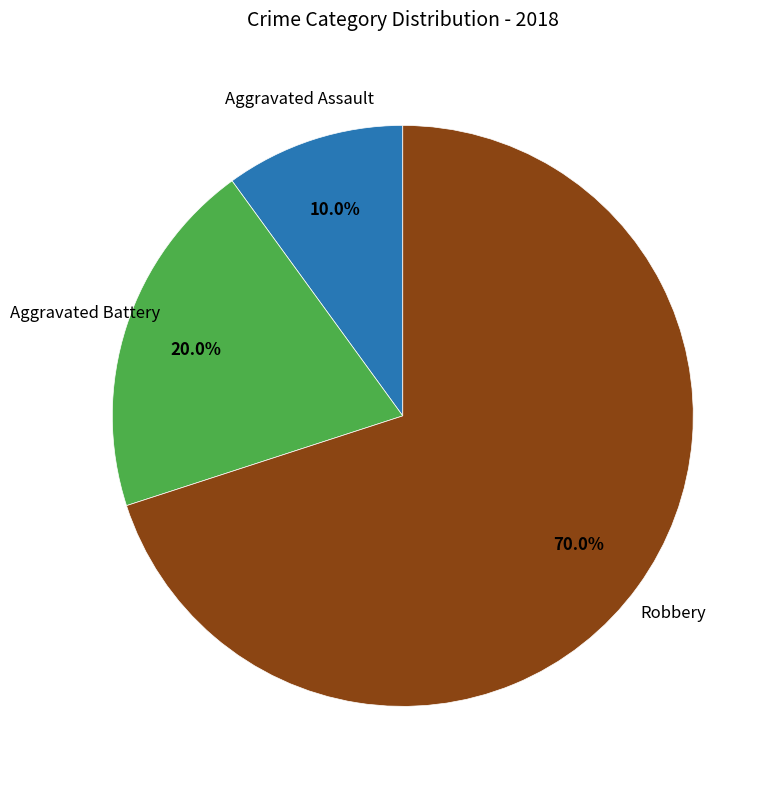

Is there any slice that represents more than half of the pie?

Yes